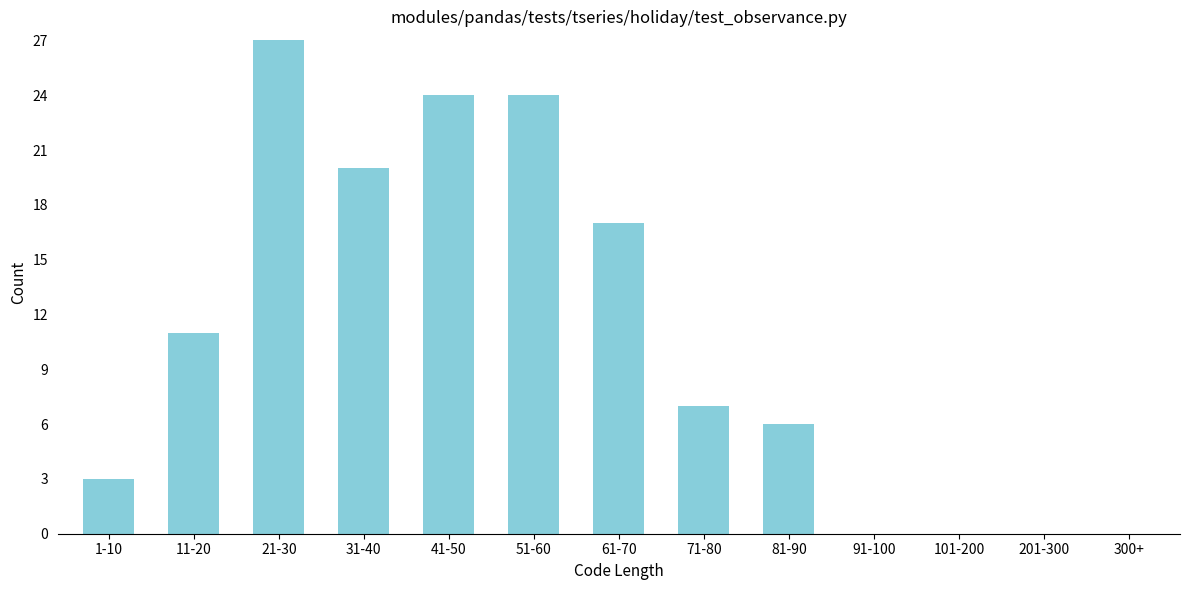

Reading left to right, extract all data points from this chart.

1-10=3	11-20=11	21-30=27	31-40=20	41-50=24	51-60=24	61-70=17	71-80=7	81-90=6	91-100=0	101-200=0	201-300=0	300+=0